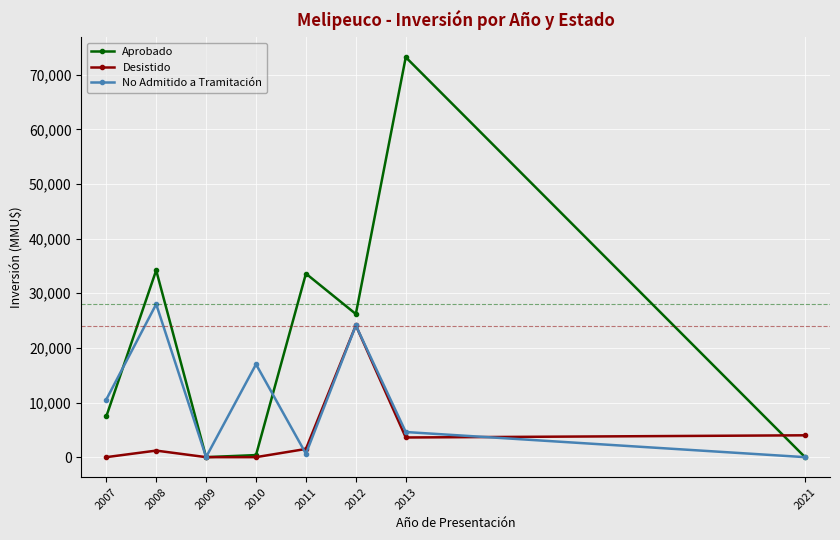

List the series in order of their peak value, lowest first.

Desistido, No Admitido a Tramitación, Aprobado